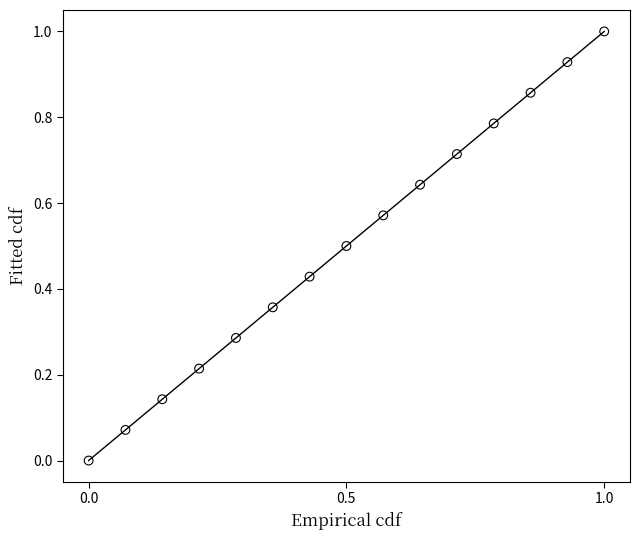

What is the range of X values (max minus min)?

1.0